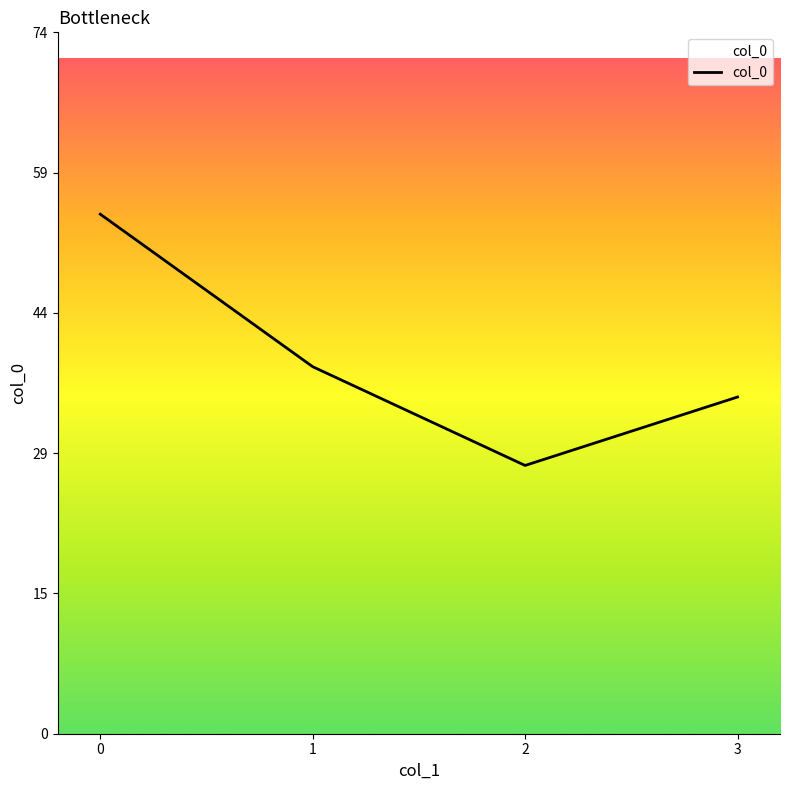

What is the sum of all values?

156.6